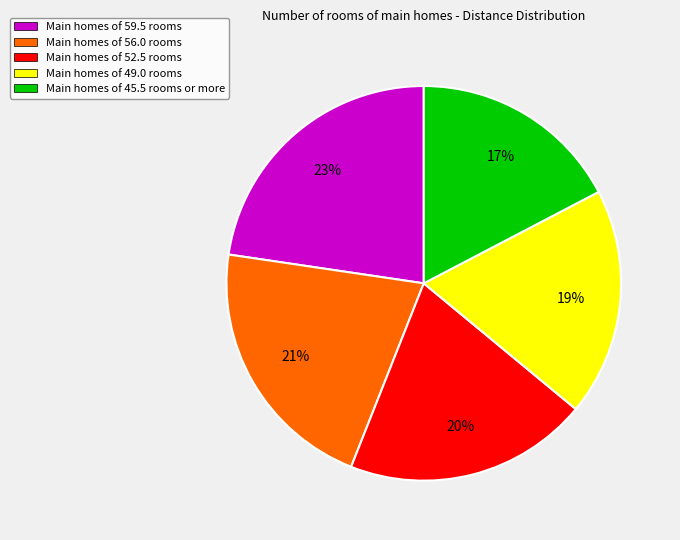

To the nearest percent, what portion does Main homes of 45.5 rooms or more represent?

17%